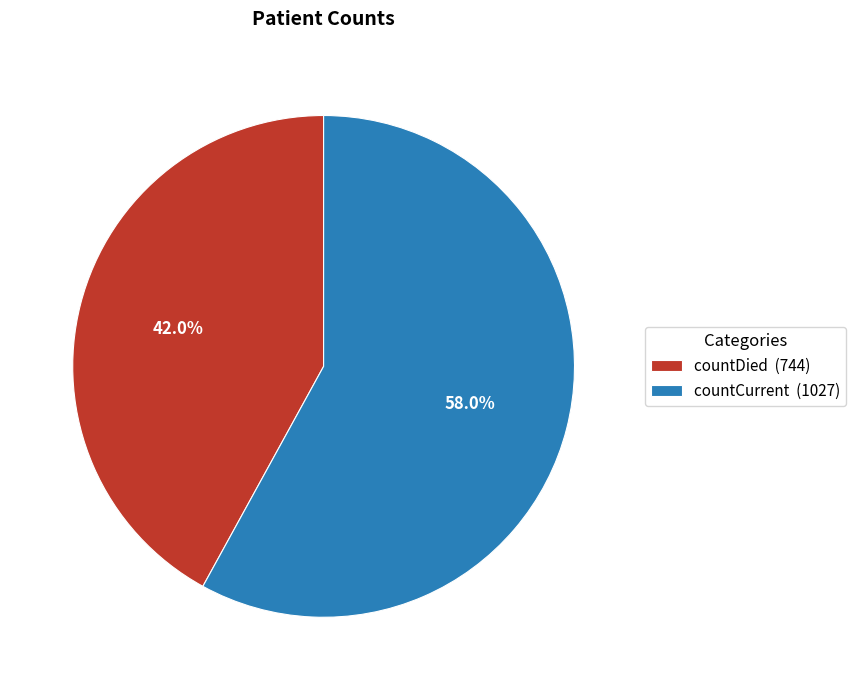

To the nearest percent, what portion does countCurrent represent?

58%